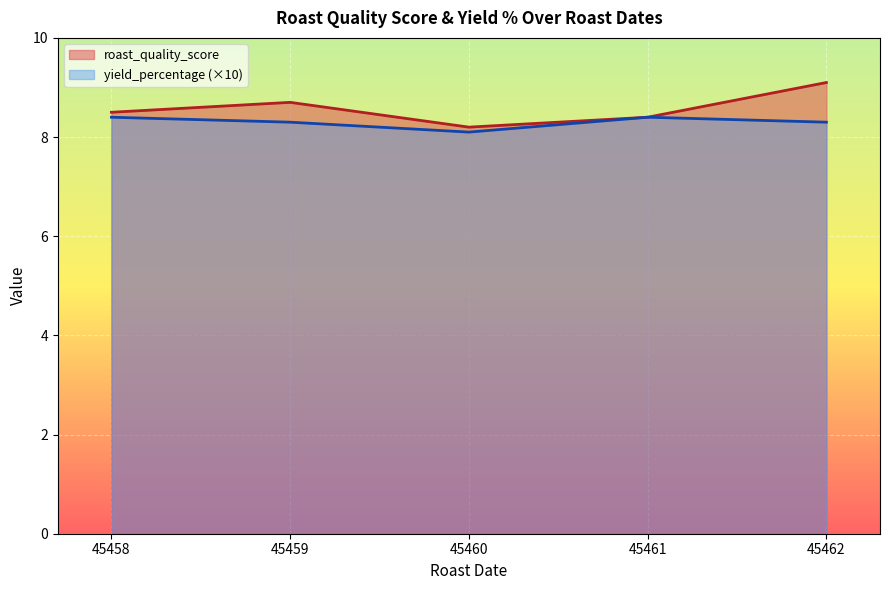

Where is the first local minimum for roast_quality_score?

45460